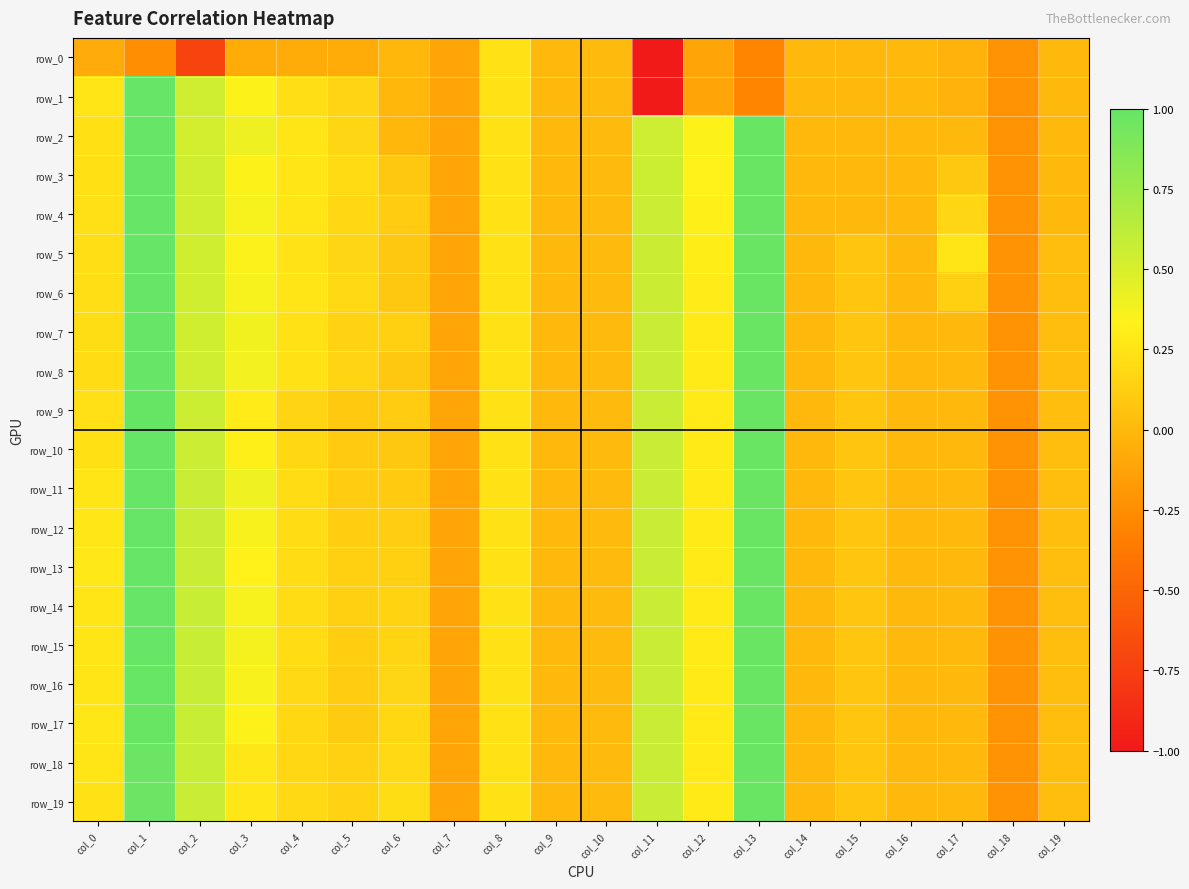

At which label does row_2 reach its minimum?

col_18